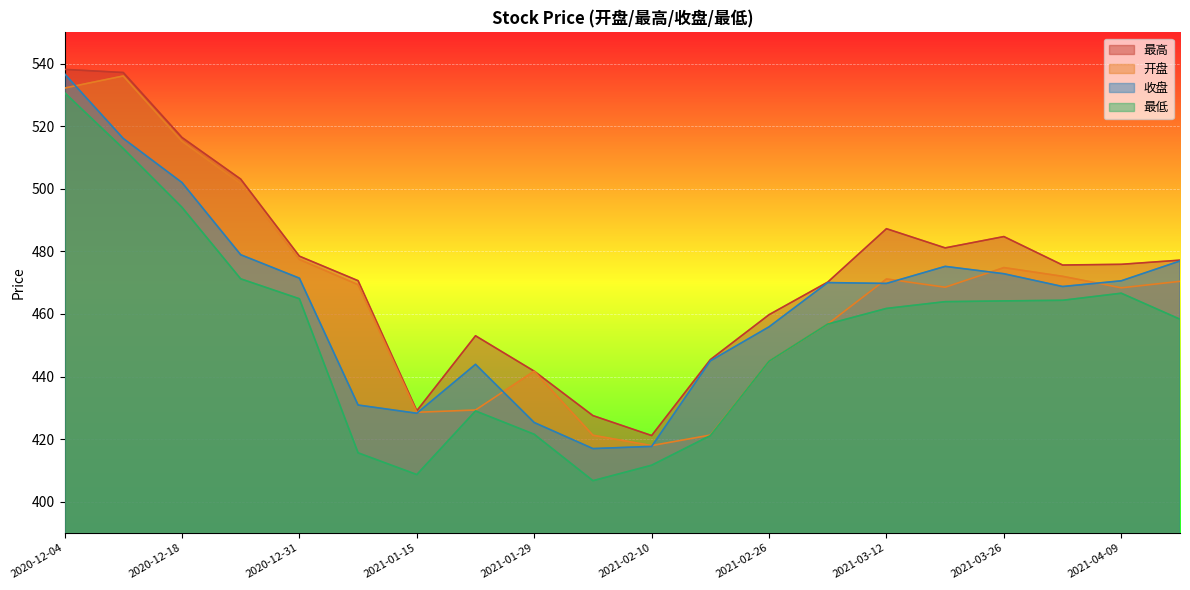

What is the sum of the 开盘 values at 2021-01-08 and 2021-02-26?

914.2